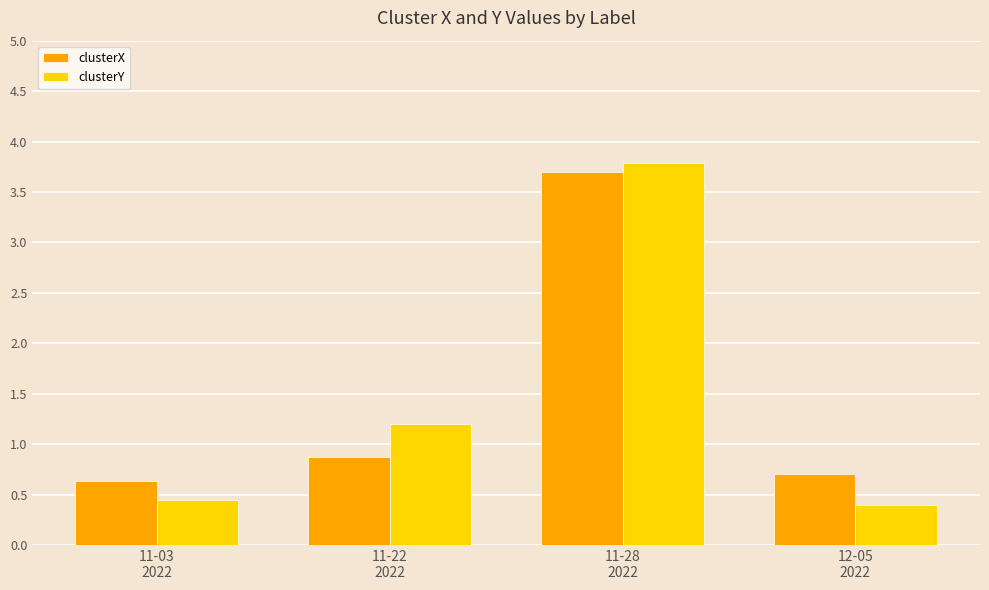

How many groups of bars are there?

4